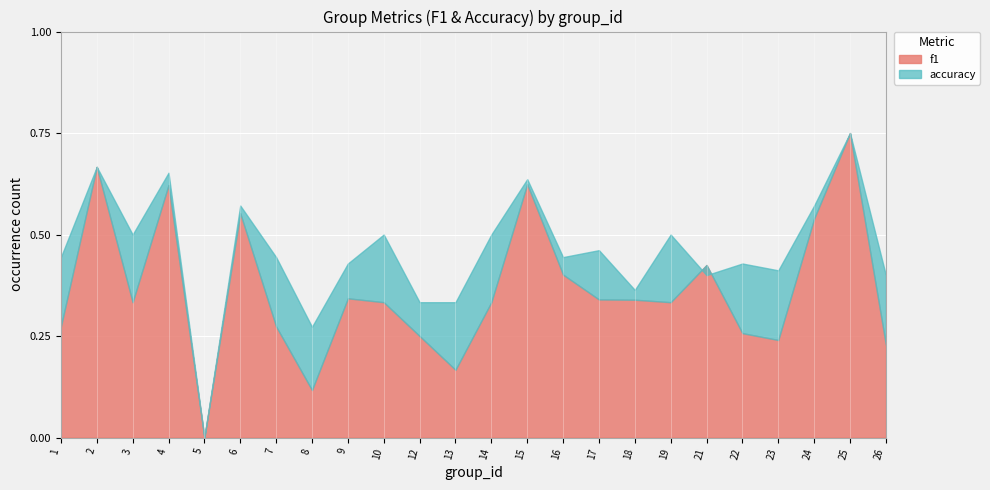

At how many categories does at least one series exceed 0?

23